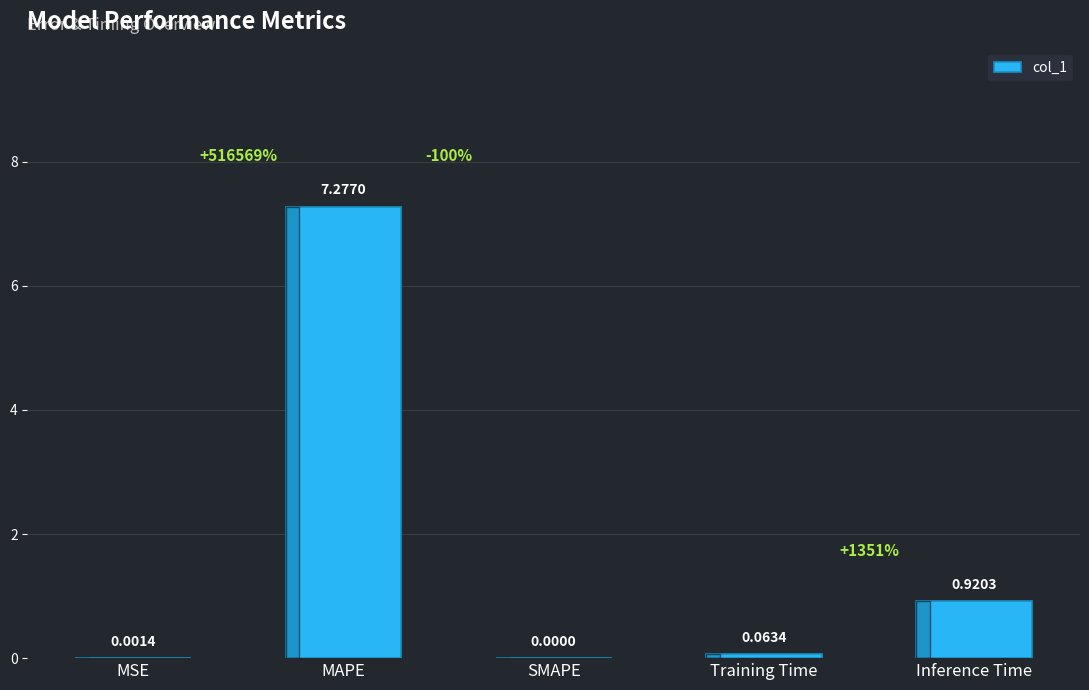

What is the sum of the values at Training Time and Inference Time?

1.0